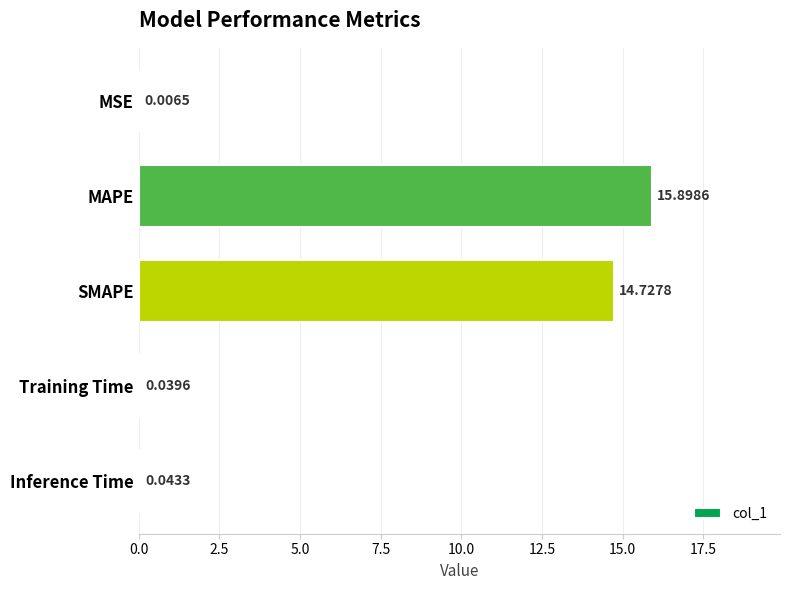

What is the change in value from MAPE to SMAPE?

-1.2